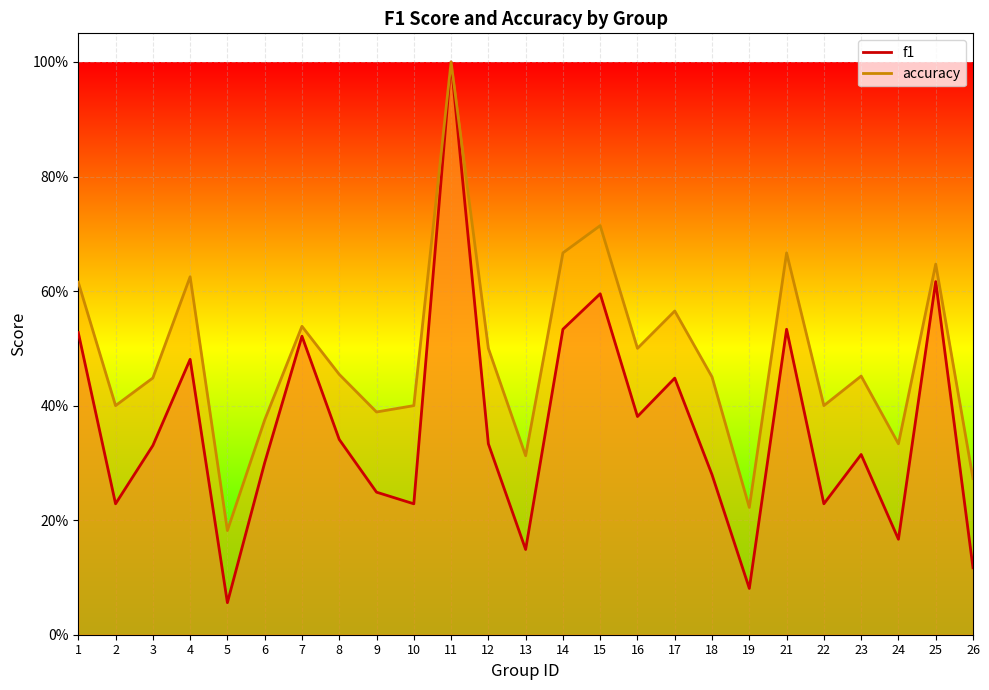

Where is accuracy nearest to the value 0?

5